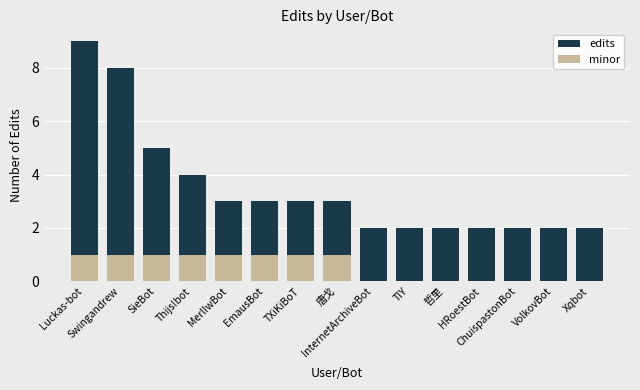

The minor series shows 1 at MerlIwBot. True or false?

True